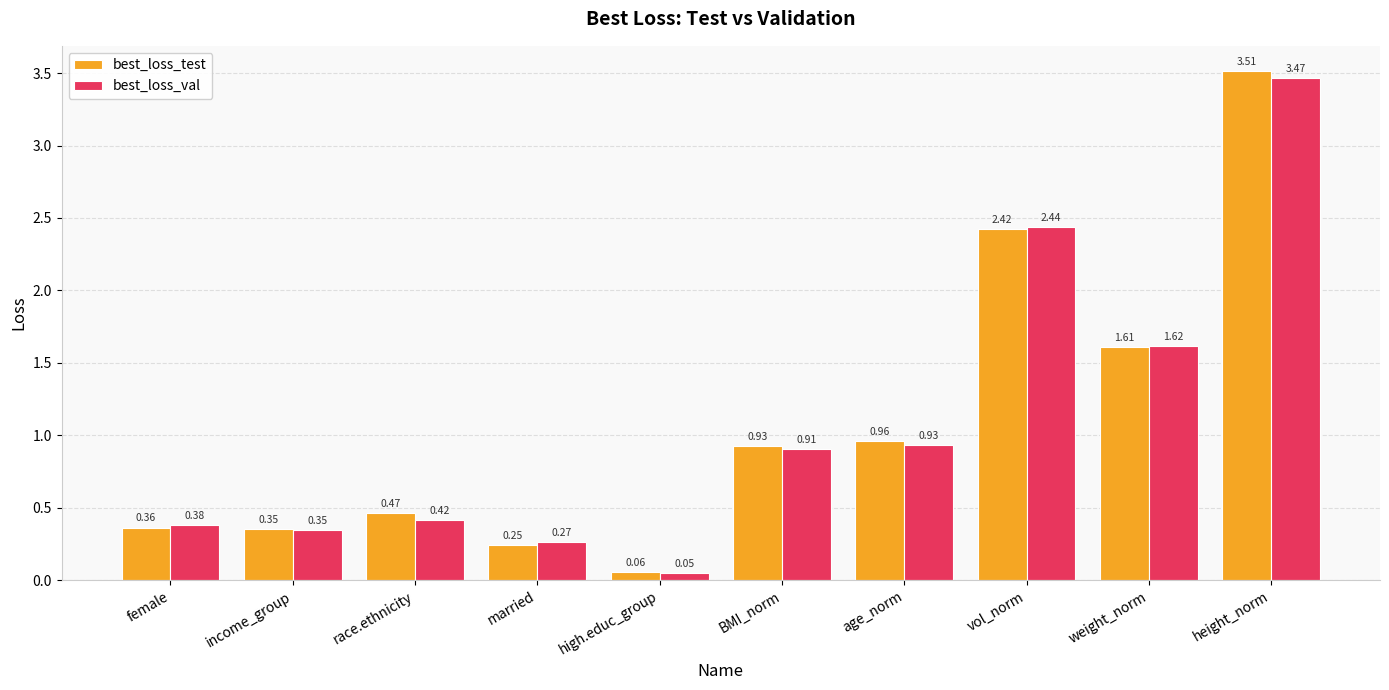

Which series has the largest total across all categories?

best_loss_test